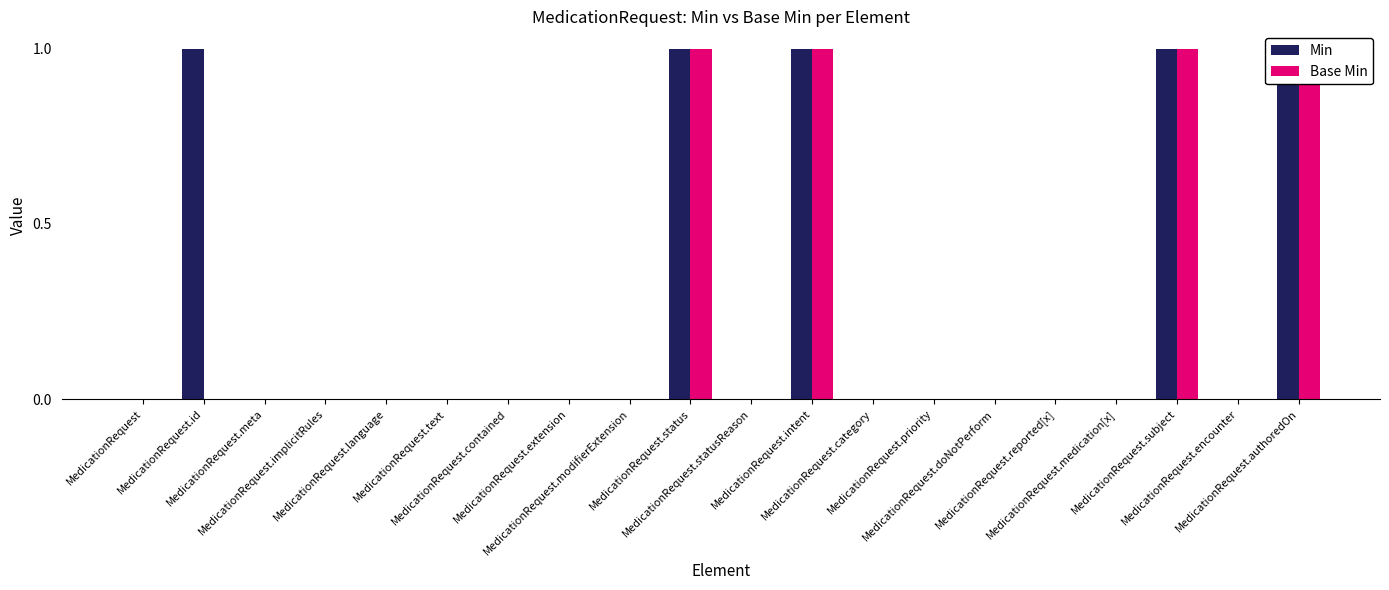

Reading left to right, transcribe all the data shown in this chart.

Min: 0	1	0	0	0	0	0	0	0	1	0	1	0	0	0	0	0	1	0	1
Base Min: 0	0	0	0	0	0	0	0	0	1	0	1	0	0	0	0	0	1	0	1